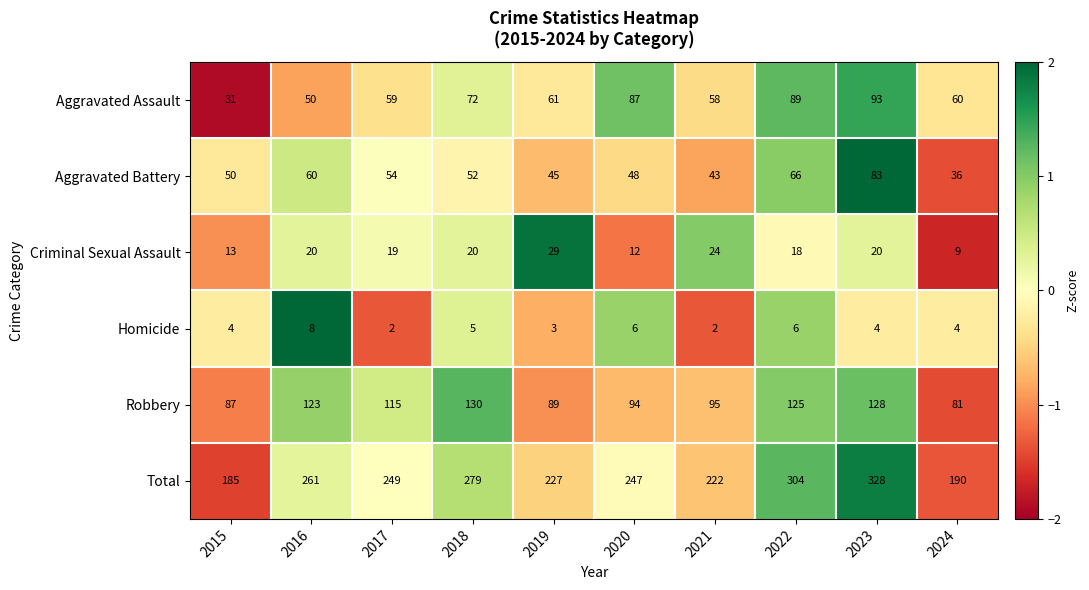

List the series in order of their peak value, highest first.

Total, Robbery, Aggravated Assault, Aggravated Battery, Criminal Sexual Assault, Homicide